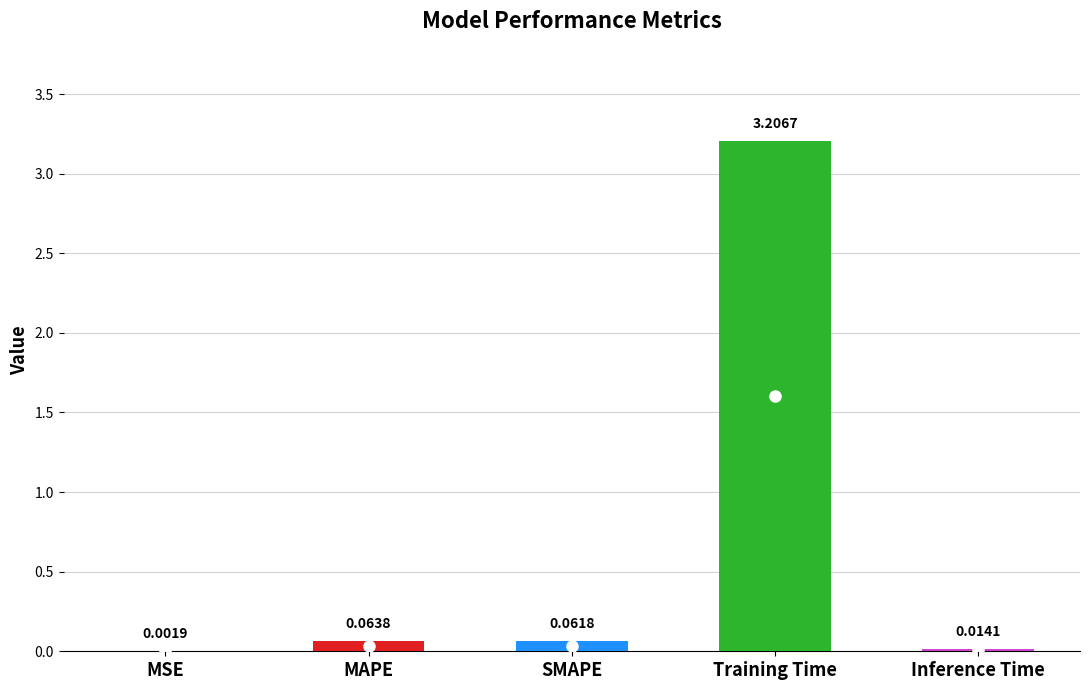

Which has a higher value, Training Time or MAPE?

Training Time